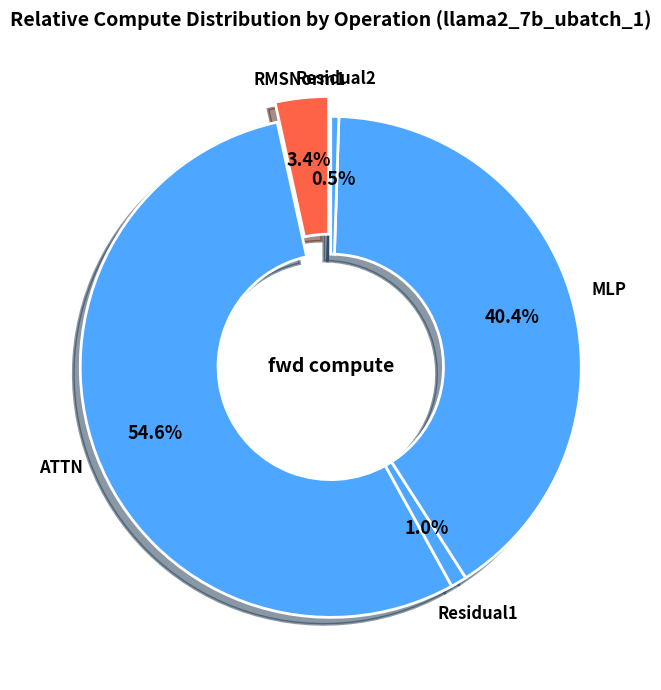

Rank the categories by value from lowest to highest.

Residual2, Residual1, RMSNorm1, MLP, ATTN